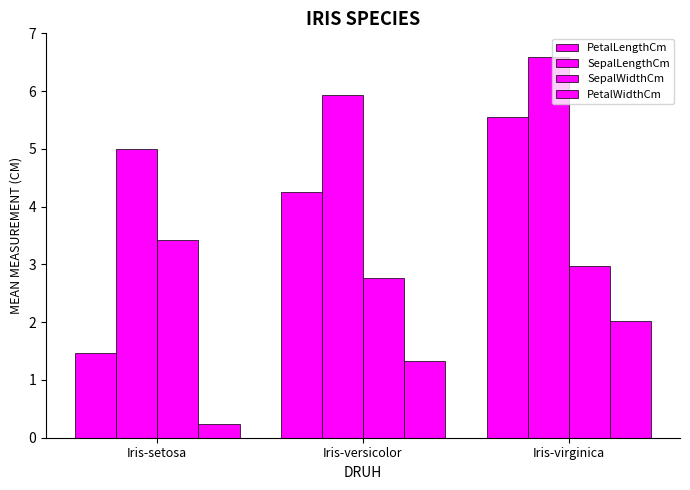

At how many categories does at least one series exceed 1?

3